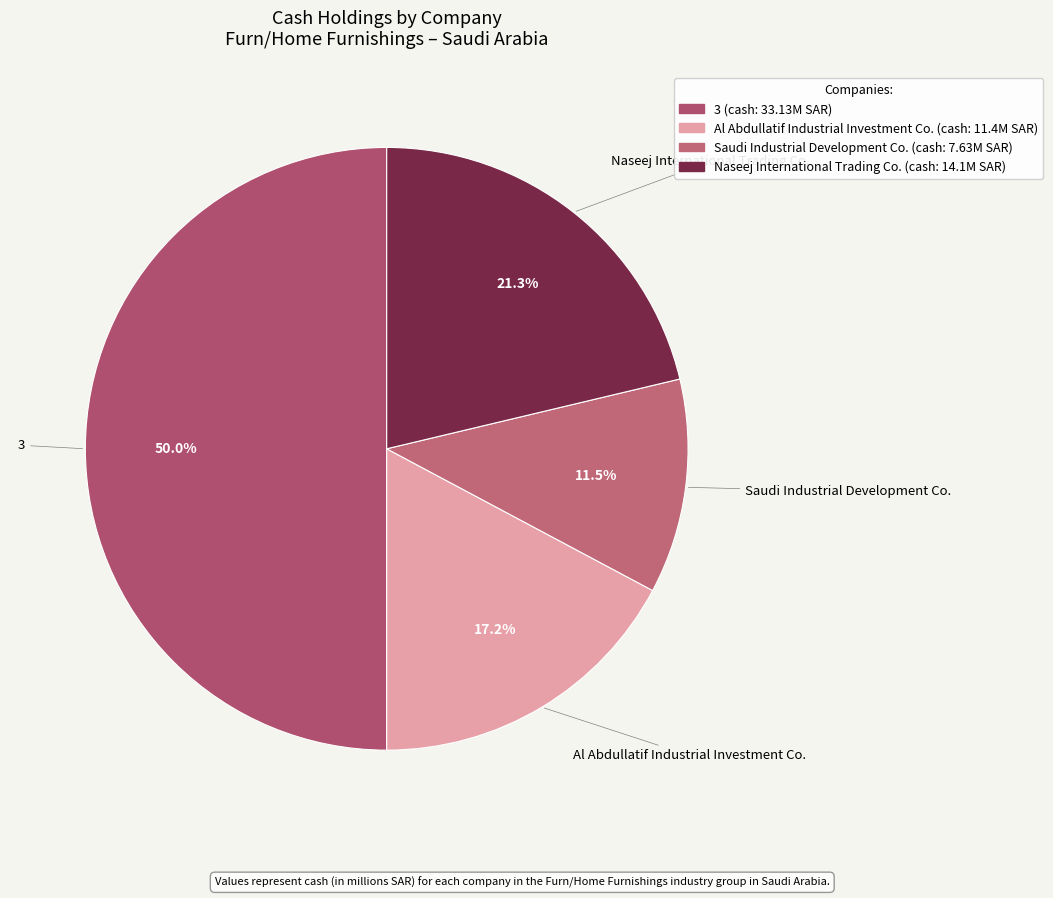

Which category has the smallest portion of the pie?

Saudi Industrial Development Co.